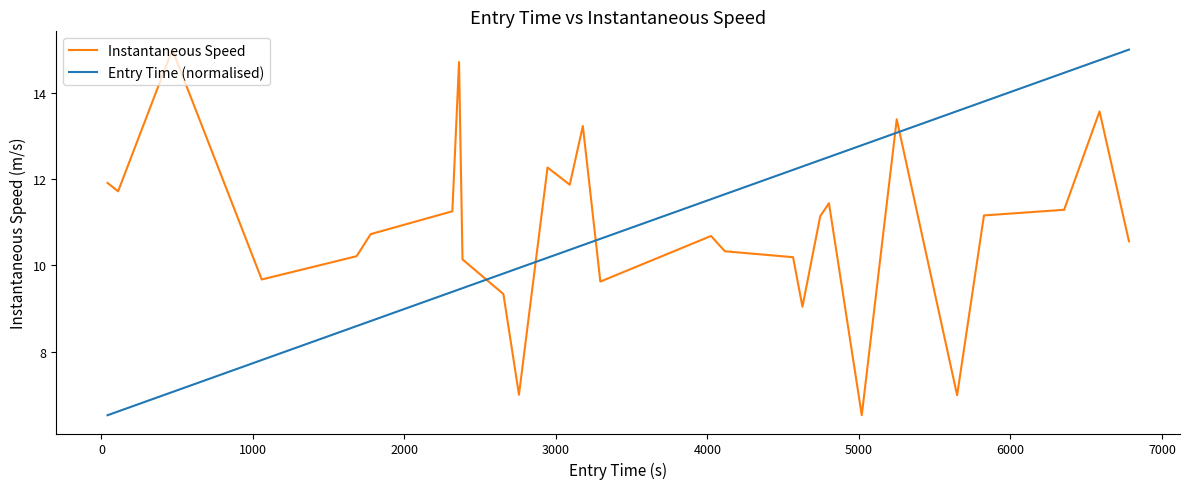

What is the lowest value of the Instantaneous Speed series?

6.5